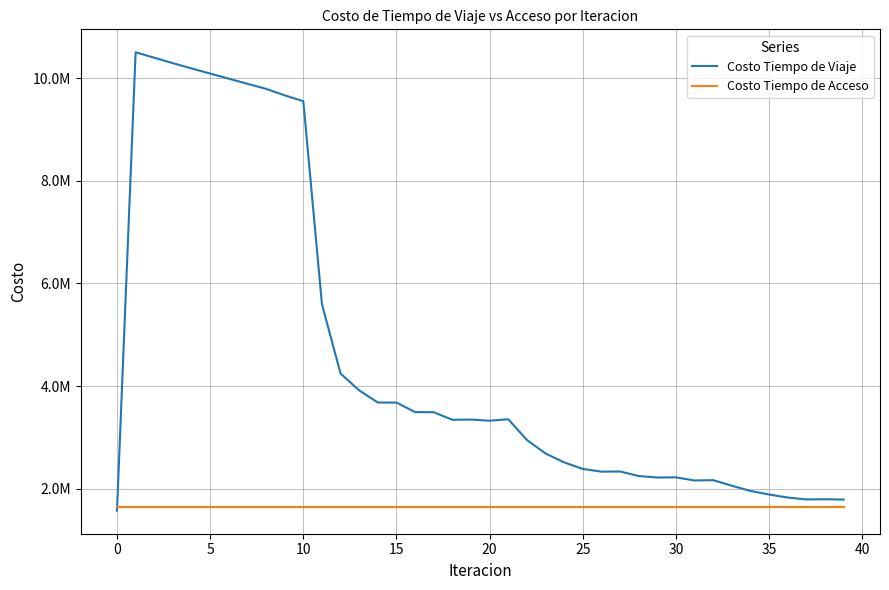

What are all the series names shown in the legend?

Costo Tiempo de Viaje, Costo Tiempo de Acceso